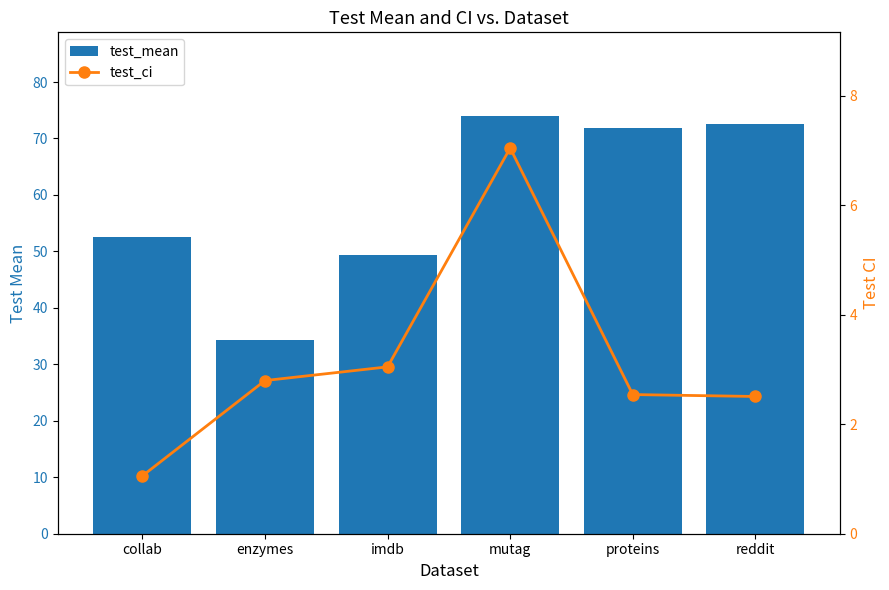

True or false: test_ci has a value of 2.5 at proteins.

True